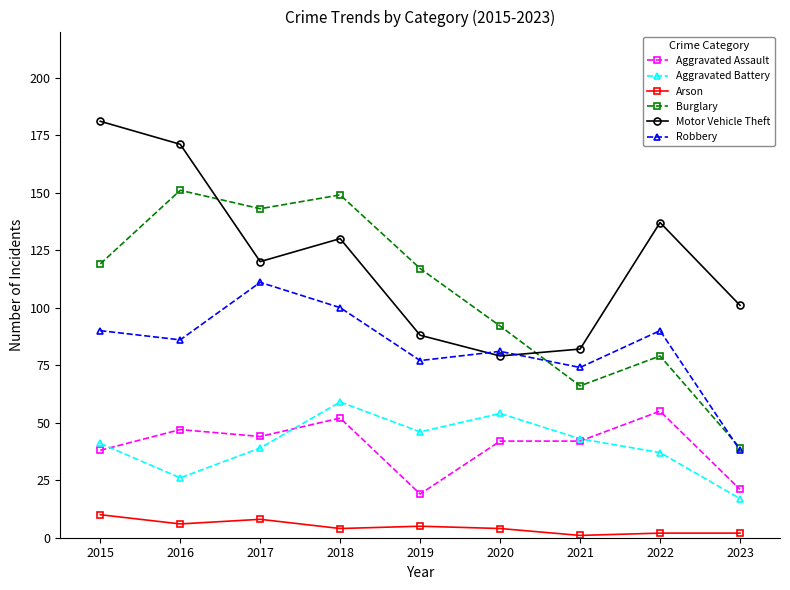

Is the value of Robbery at 2019 greater than the value of Aggravated Assault at 2016?

Yes